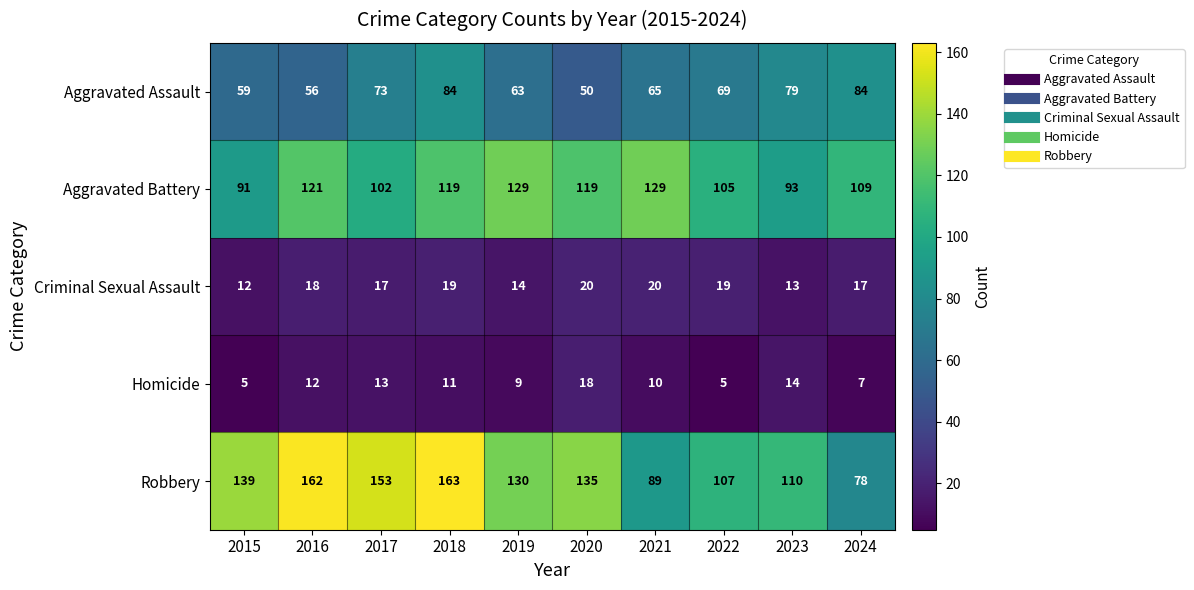

At which label does Robbery reach its peak?

2018